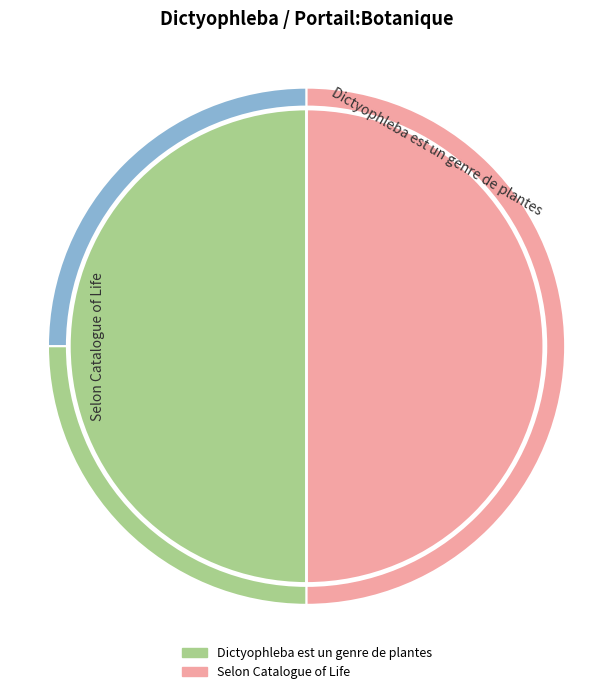

True or false: Selon Catalogue of Life accounts for 92% of the total.

False